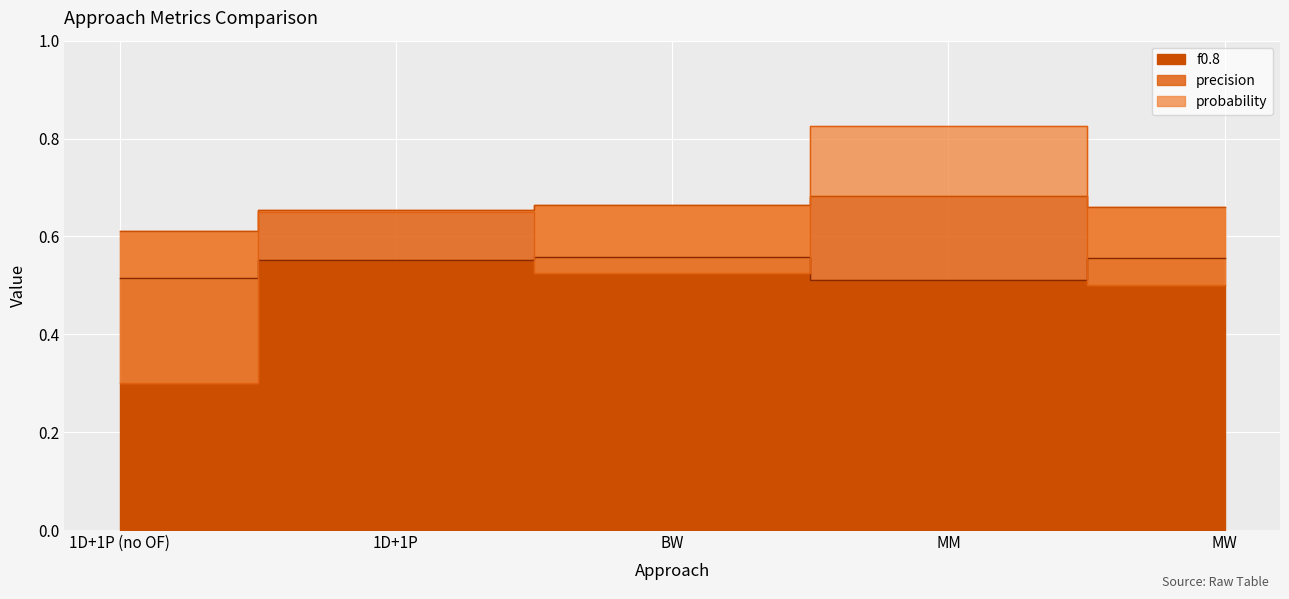

Reading left to right, transcribe all the data shown in this chart.

probability: 1D+1P (no OF)=0.3	1D+1P=0.7	BW=0.5	MM=0.8	MW=0.5
precision: 1D+1P (no OF)=0.6	1D+1P=0.7	BW=0.7	MM=0.7	MW=0.7
f0.8: 1D+1P (no OF)=0.5	1D+1P=0.6	BW=0.6	MM=0.5	MW=0.6